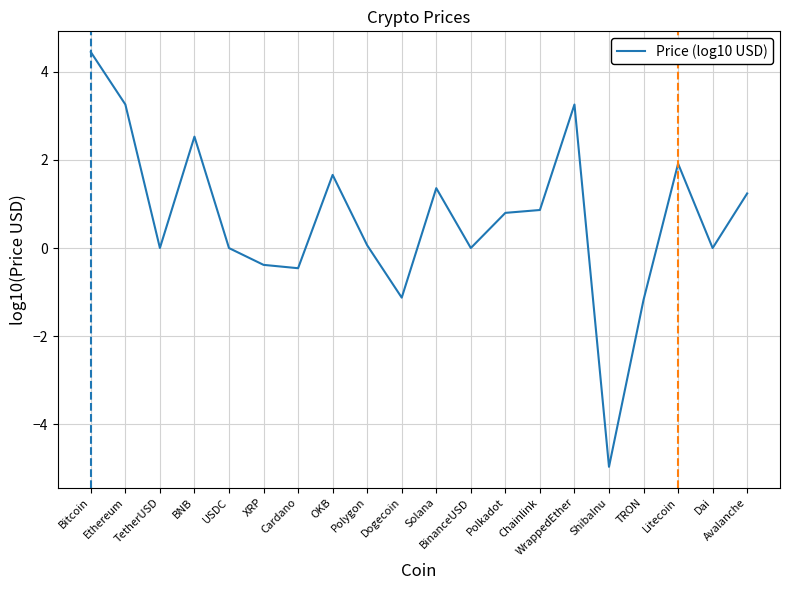

The chart shows a value of -1.1 at Dogecoin. True or false?

True